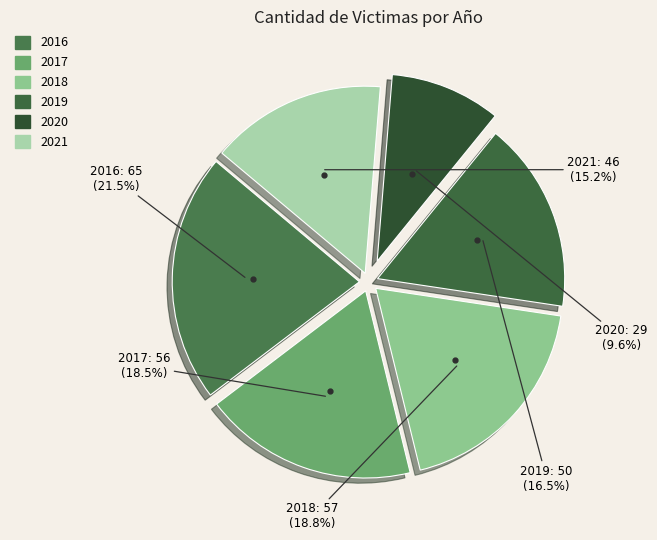

Does 2021 represent more than half of the total?

No